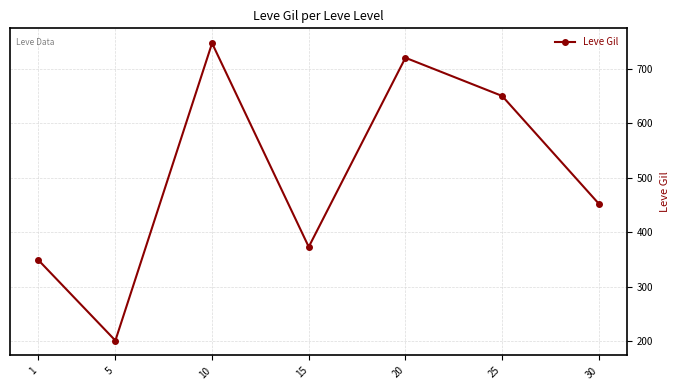

How many values are below 452?

3